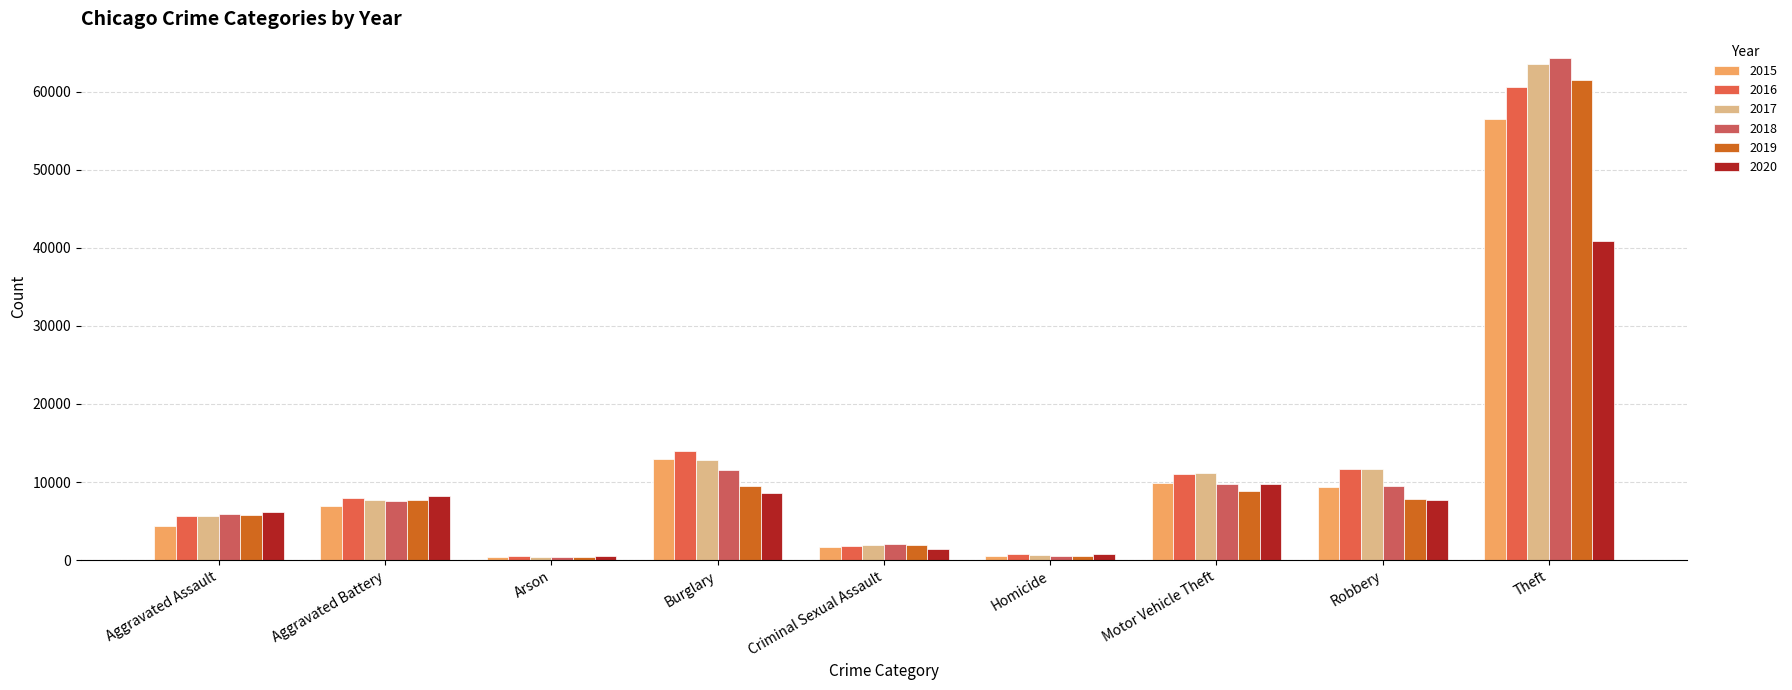

Does the chart contain any negative values?

No